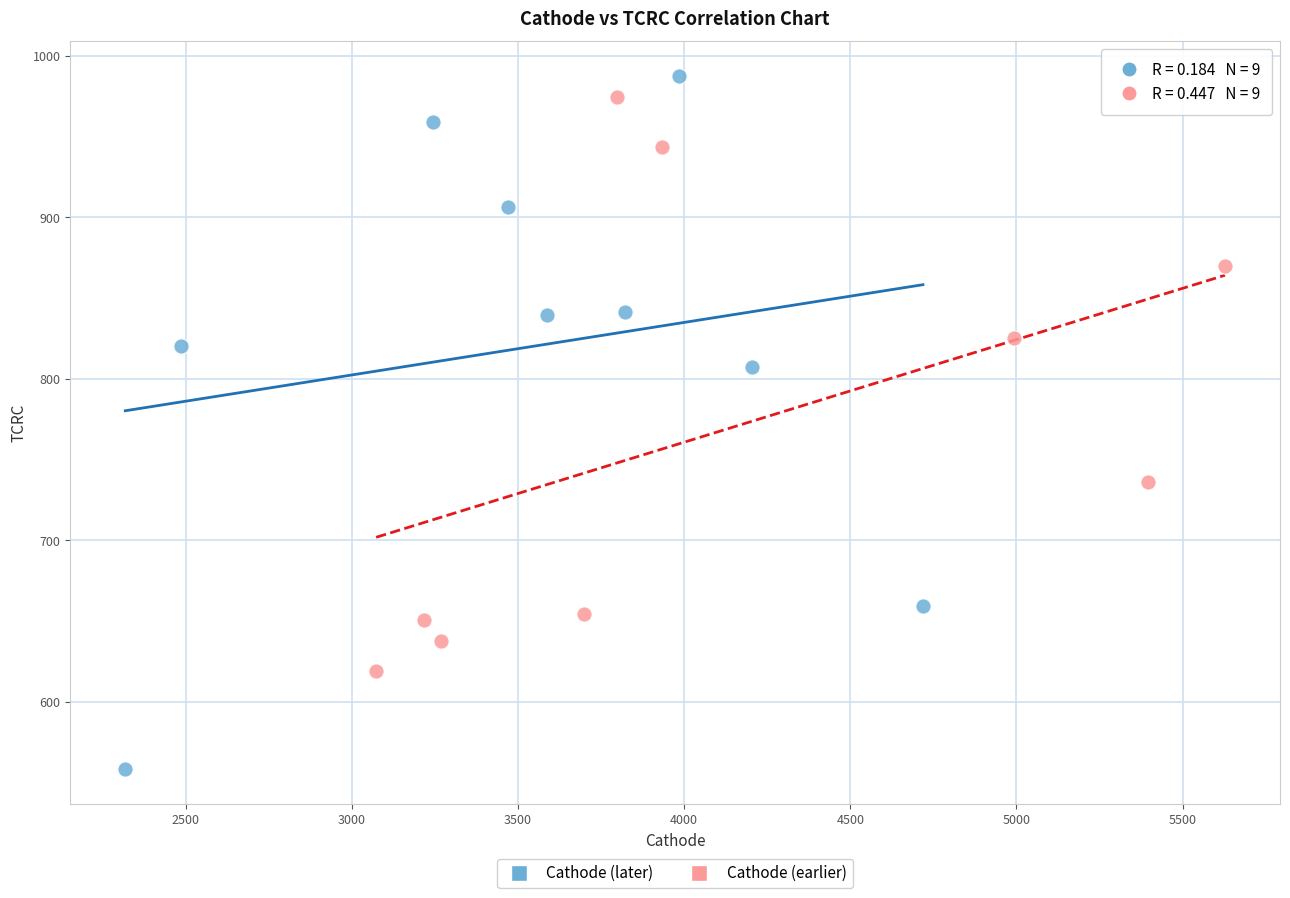

Which series reaches the minimum Y coordinate?

Cathode (later)